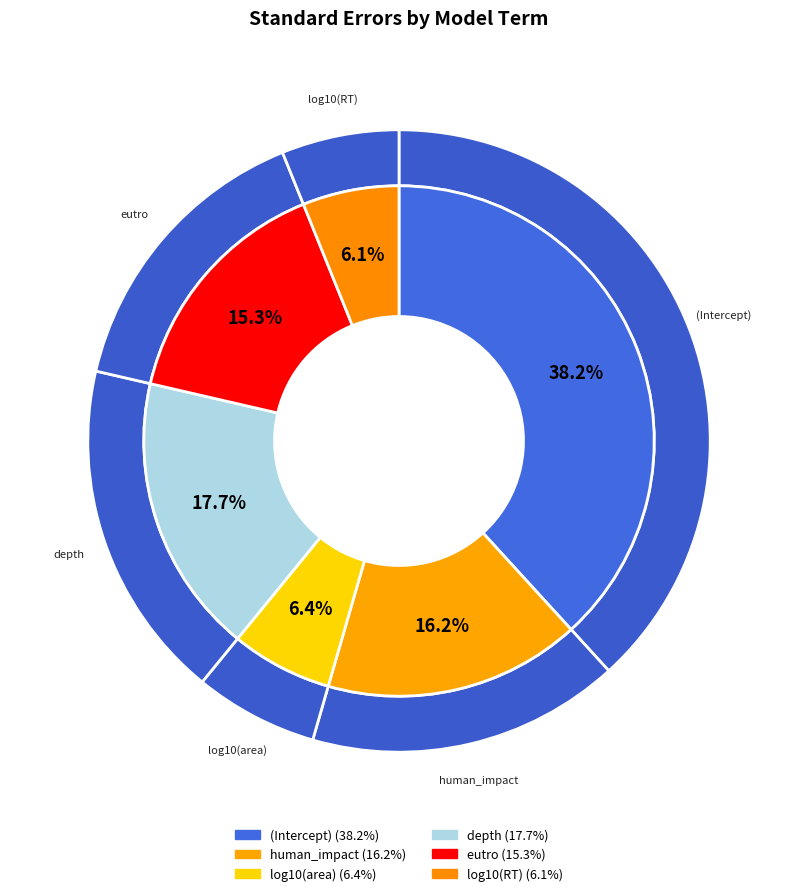

Which category has the smallest portion of the pie?

log10(RT)